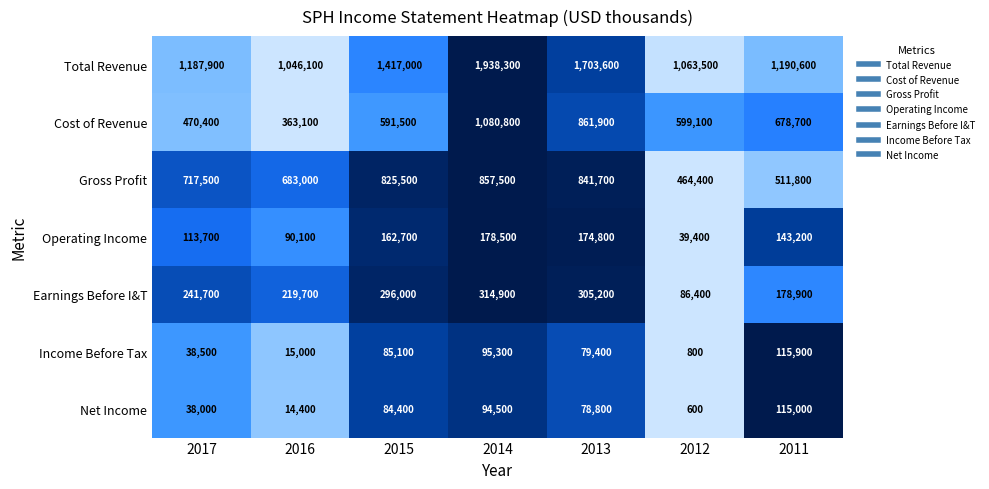

What is the sum of all Cost of Revenue values?

4645500